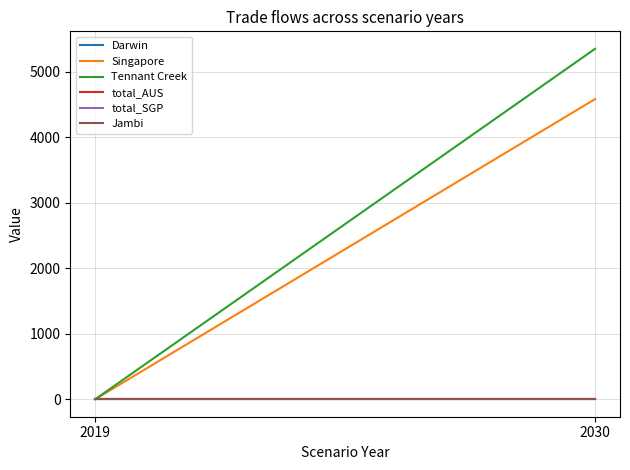

Reading right to left, list all the values displayed in this chart.

Darwin: 2030=0.0	2019=0.0
Singapore: 2030=4578.6	2019=0.0
Tennant Creek: 2030=5345.9	2019=0.0
total_AUS: 2030=0.0	2019=0.0
total_SGP: 2030=0.0	2019=0.0
Jambi: 2030=0.0	2019=0.0